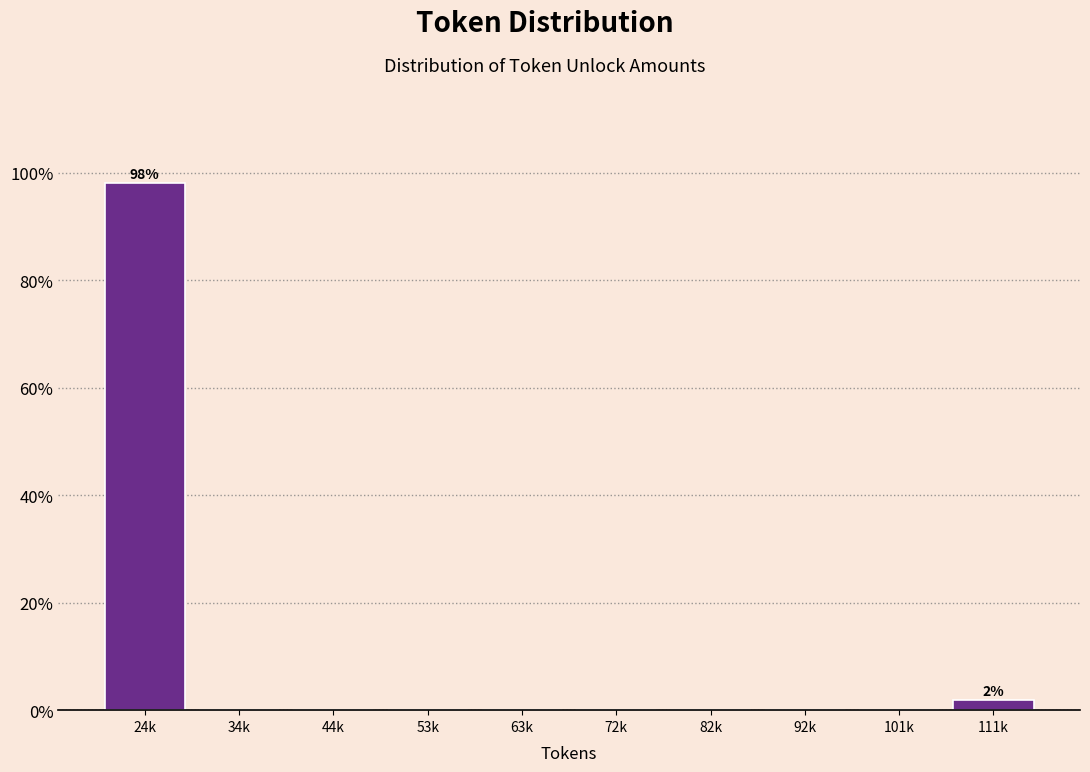

Reading left to right, extract all data points from this chart.

24k=98.1	34k=0.0	44k=0.0	53k=0.0	63k=0.0	72k=0.0	82k=0.0	92k=0.0	101k=0.0	111k=1.9